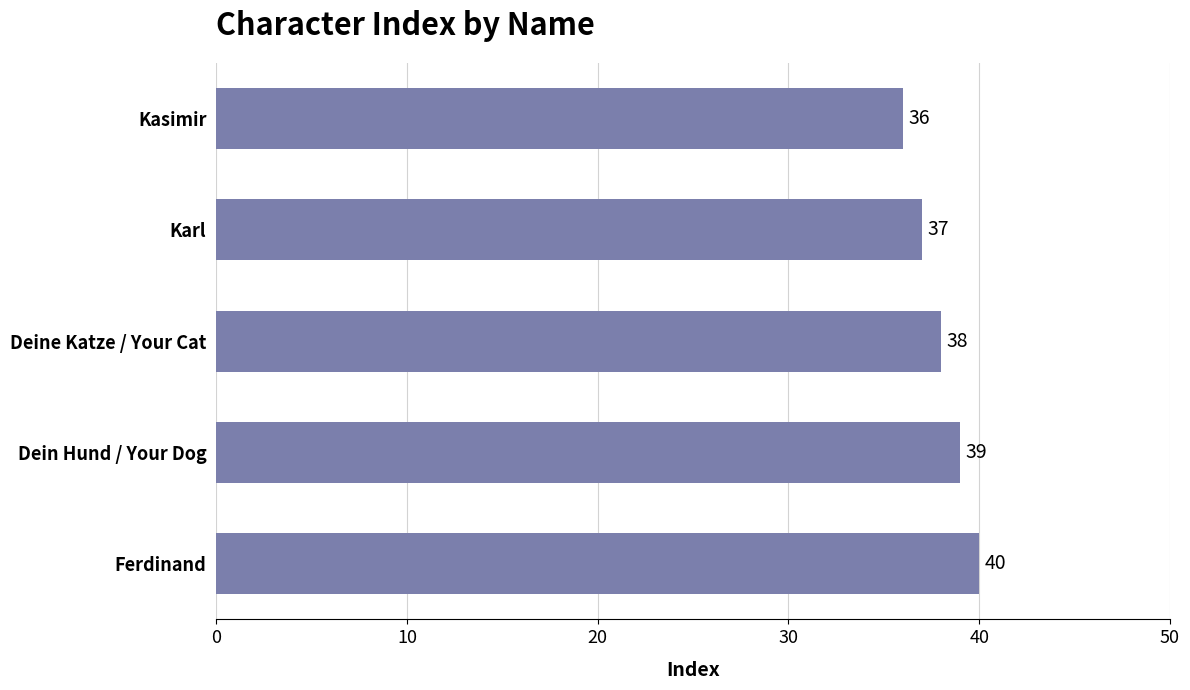

What is the label of the 4th bar from the bottom?

Karl